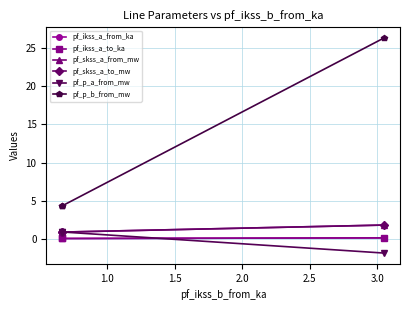

Is the value of pf_skss_a_from_mw at 1.0 greater than the value of pf_ikss_a_to_ka at 1.5?

Yes